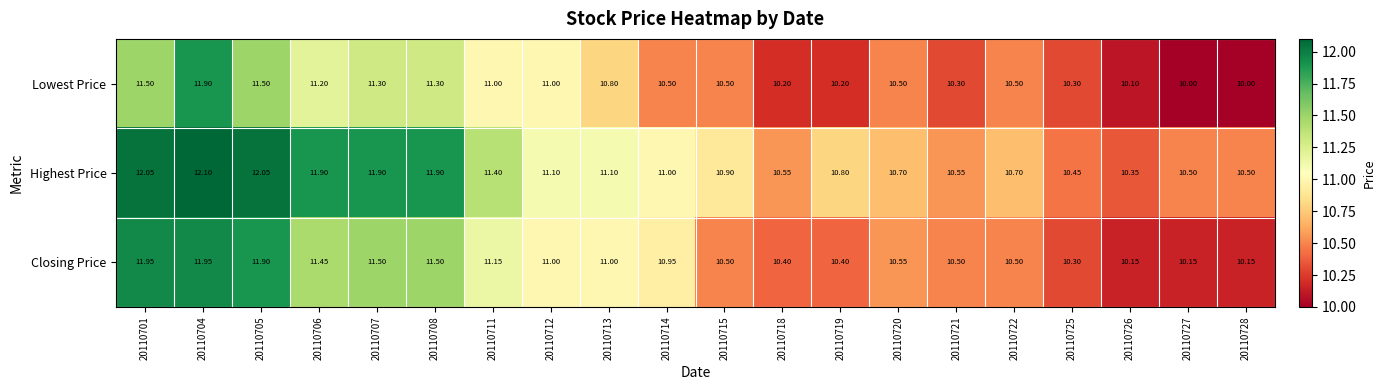

How many series are shown in this chart?

3